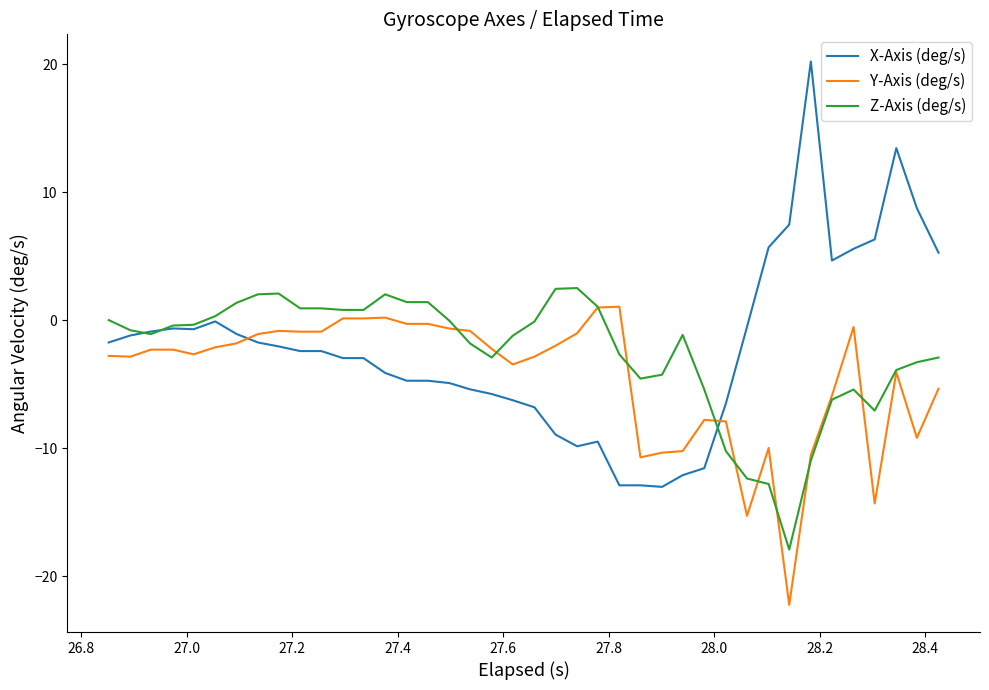

How many intersections are there between Y-Axis (deg/s) and X-Axis (deg/s)?

2